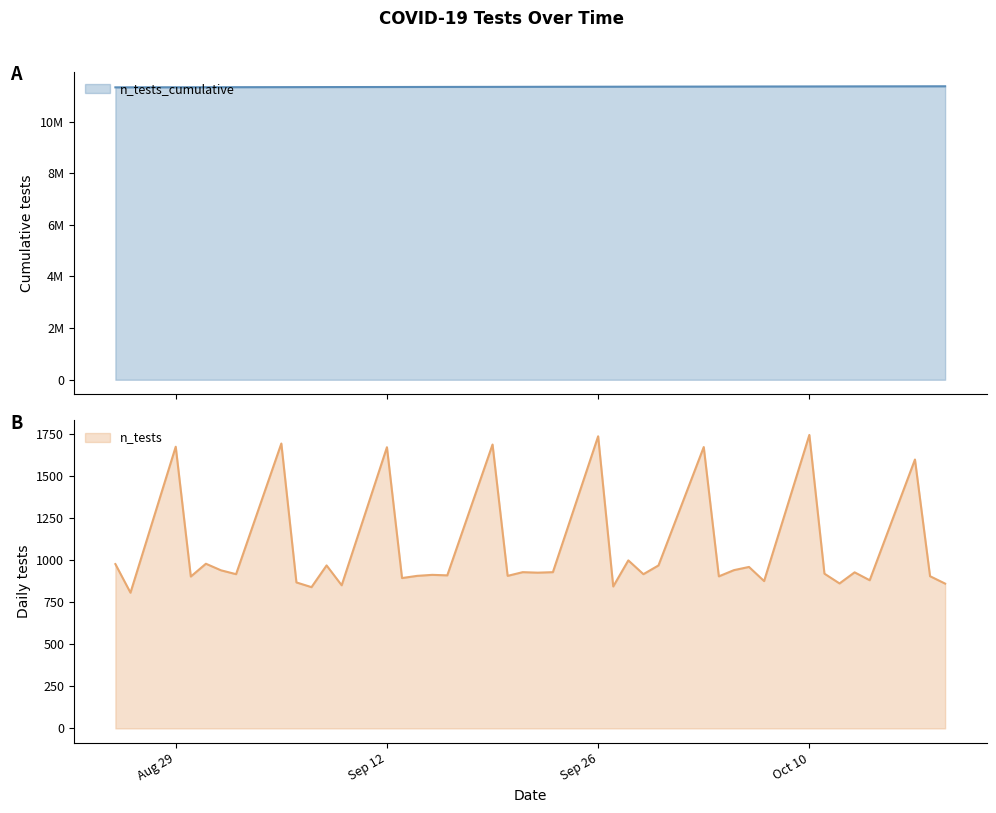

True or false: the data shows 11346802 at 2022-09-20.

True